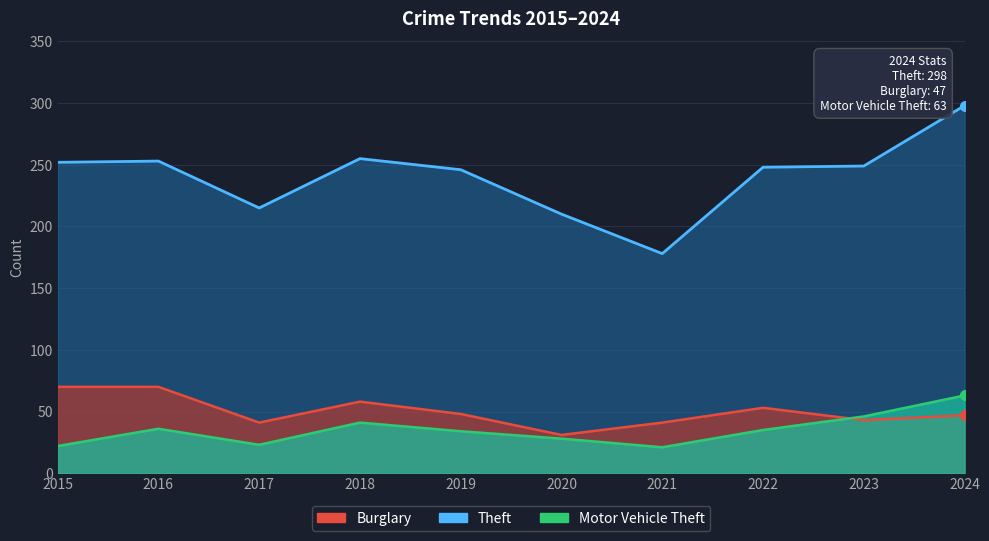

The Motor Vehicle Theft series shows 9 at 2017. True or false?

False